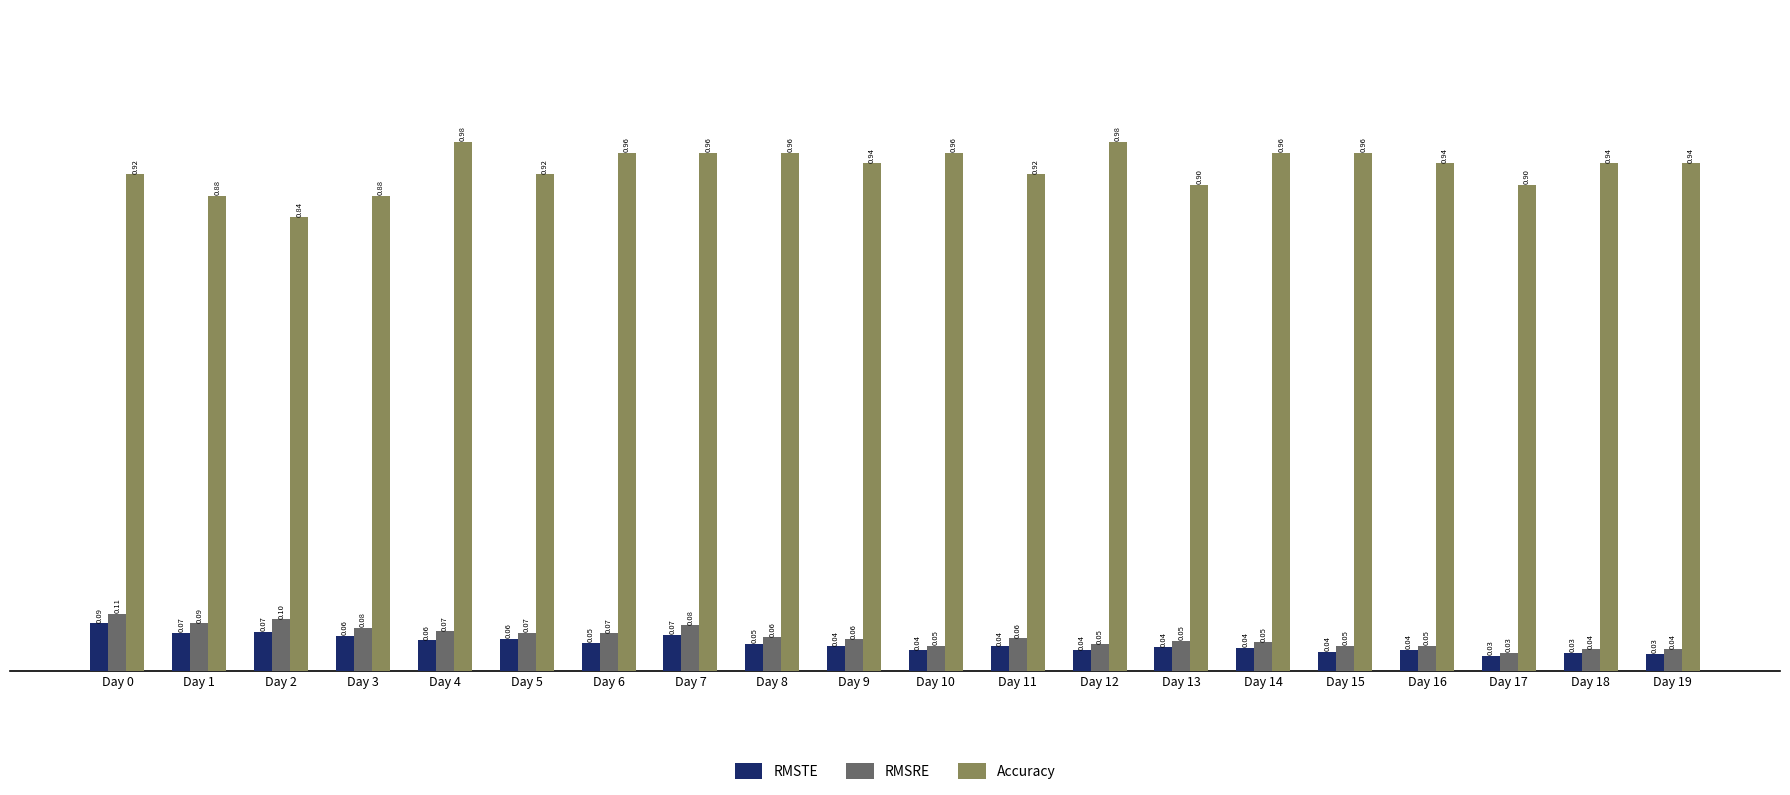

What are all the series names shown in the legend?

RMSTE, RMSRE, Accuracy